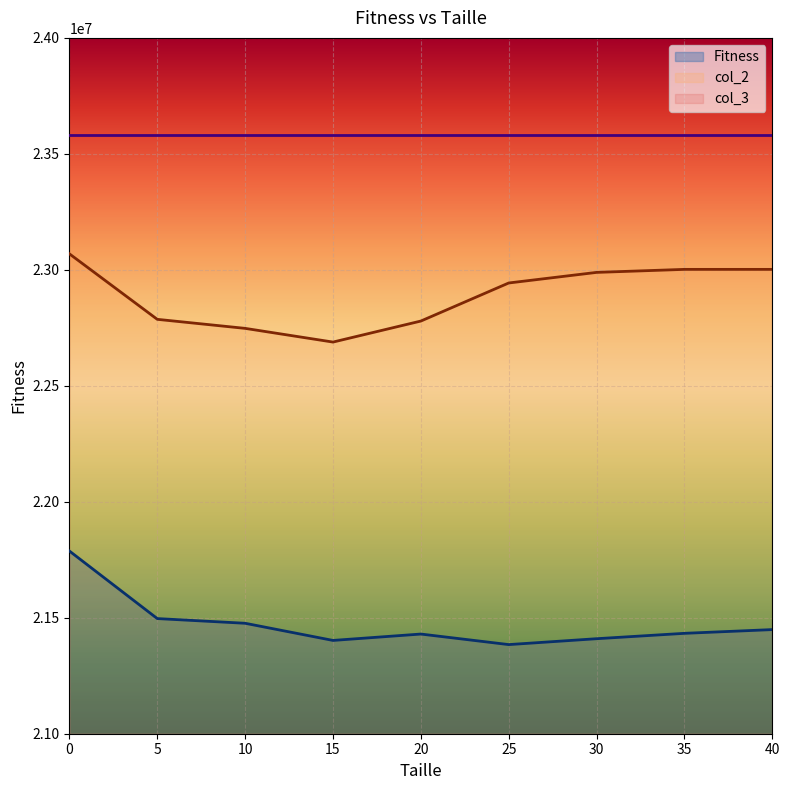

Where is the first local minimum for Fitness?

15